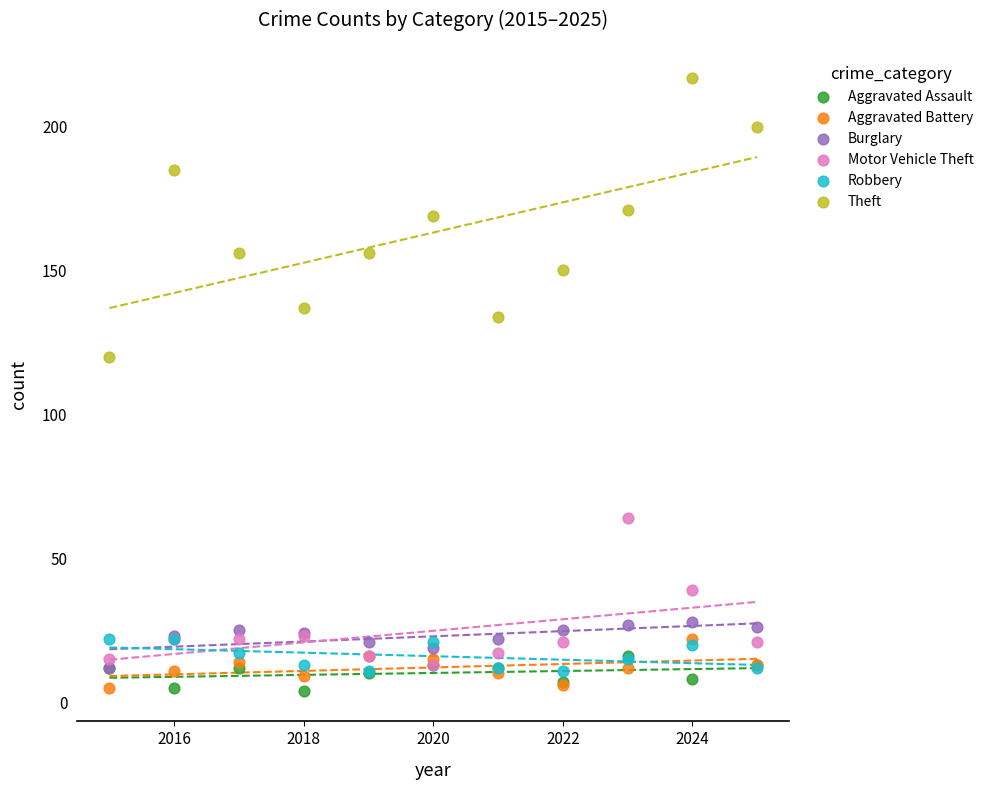

Across all series, what Y value is closest to 110?

120